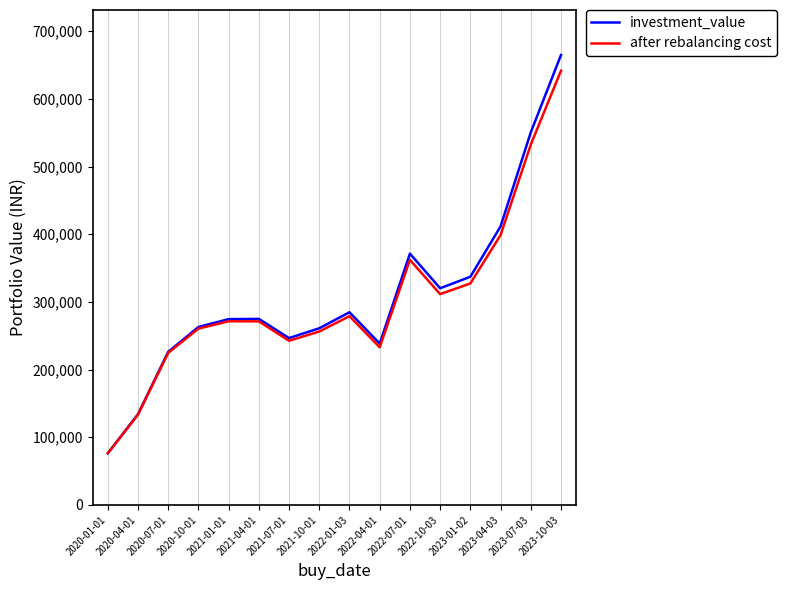

What is the difference between the highest and lowest values at 2021-04-01?

3727.5